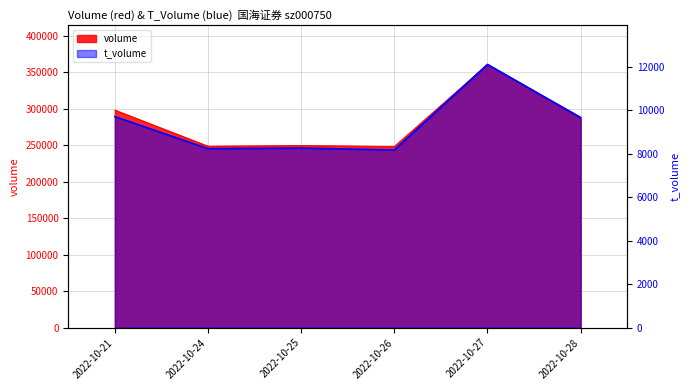

What is the sum of the values at 2022-10-25 and 2022-10-24?

16495